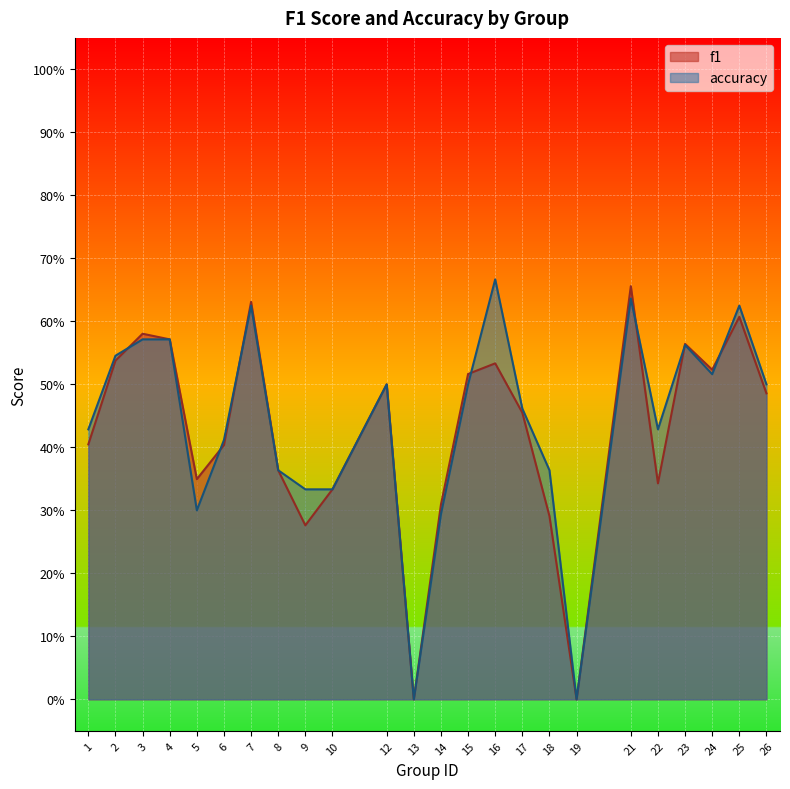

Reading left to right, extract all data points from this chart.

f1: 1=0.4	2=0.5	3=0.6	4=0.6	5=0.3	6=0.4	7=0.6	8=0.4	9=0.3	10=0.3	12=0.5	13=0.0	14=0.3	15=0.5	16=0.5	17=0.5	18=0.3	19=0.0	21=0.7	22=0.3	23=0.6	24=0.5	25=0.6	26=0.5
accuracy: 1=0.4	2=0.5	3=0.6	4=0.6	5=0.3	6=0.4	7=0.6	8=0.4	9=0.3	10=0.3	12=0.5	13=0.0	14=0.3	15=0.5	16=0.7	17=0.5	18=0.4	19=0.0	21=0.6	22=0.4	23=0.6	24=0.5	25=0.6	26=0.5